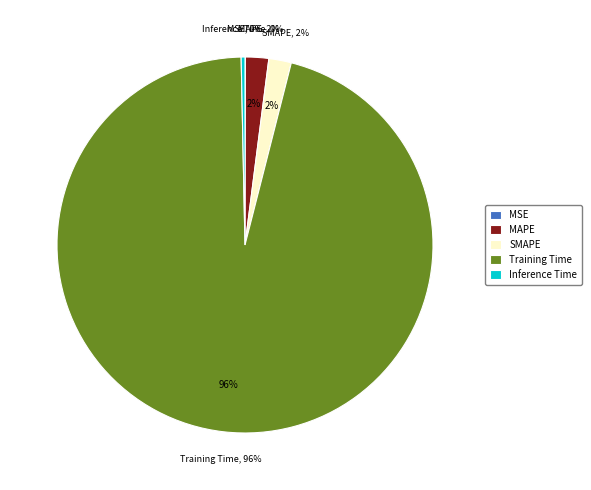

Combined, what portion of the pie is Inference Time and MSE?

0.4%